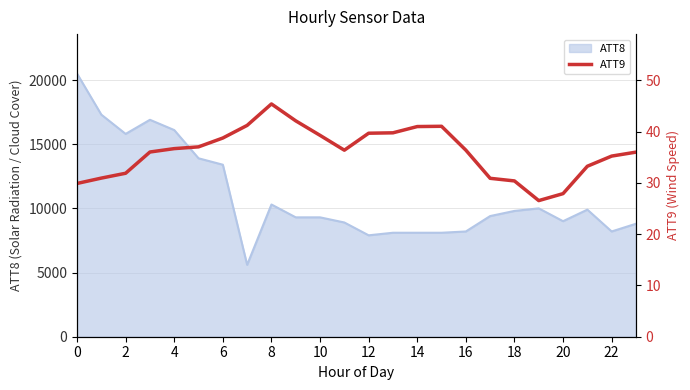

What is the maximum value for ATT8?

20500